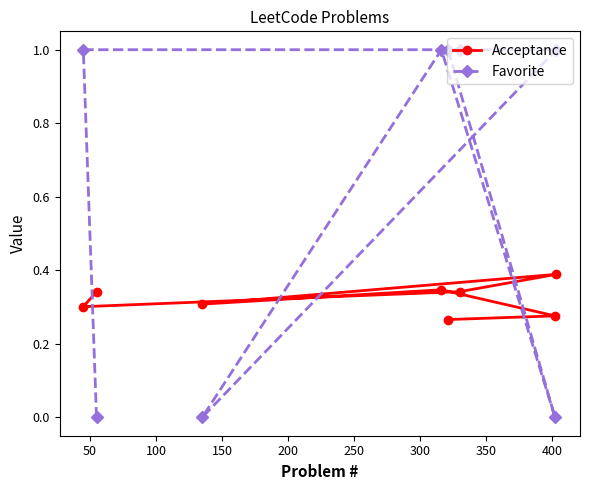

Rank the series by their maximum value, from lowest to highest.

Acceptance, Favorite